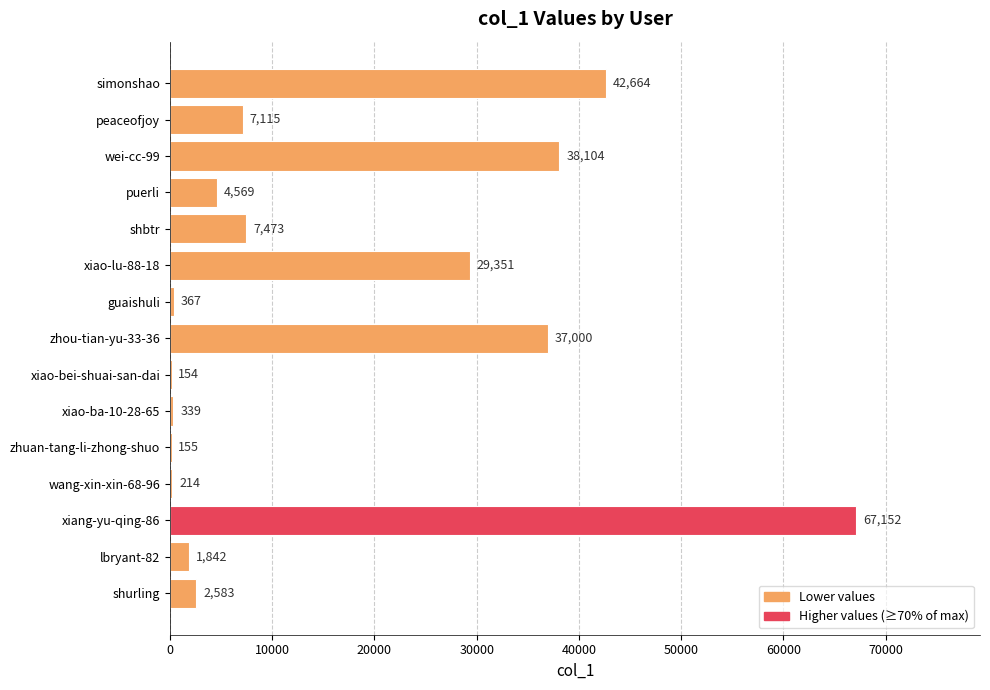

Count the number of categories in the chart.

15